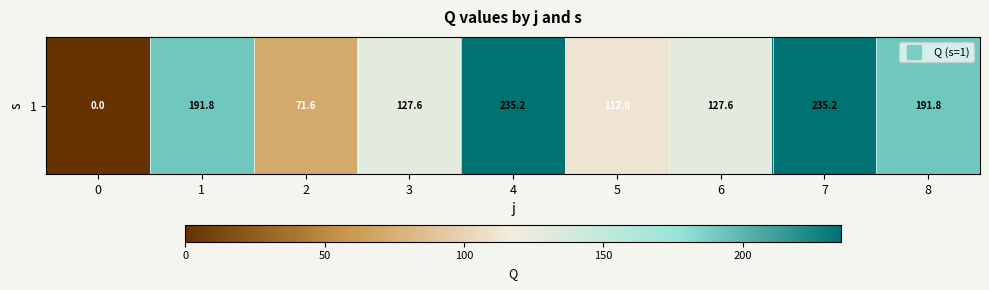

What is the difference between the maximum and minimum values?

235.2